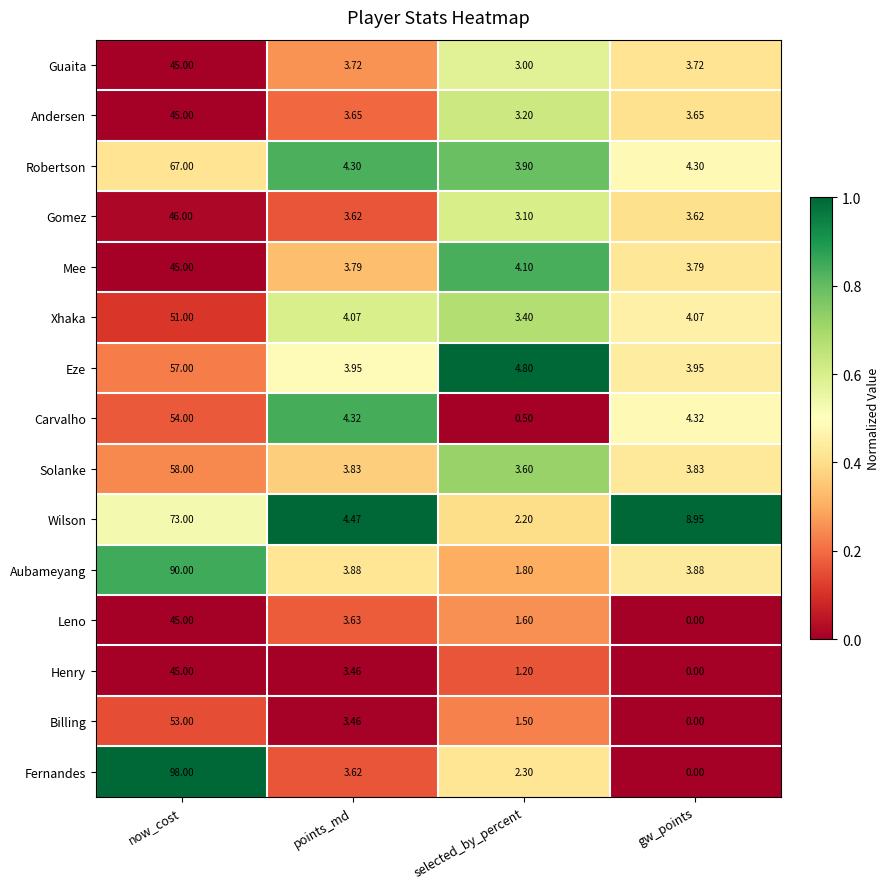

Rank the categories by Fernandes value from highest to lowest.

now_cost, points_md, selected_by_percent, gw_points